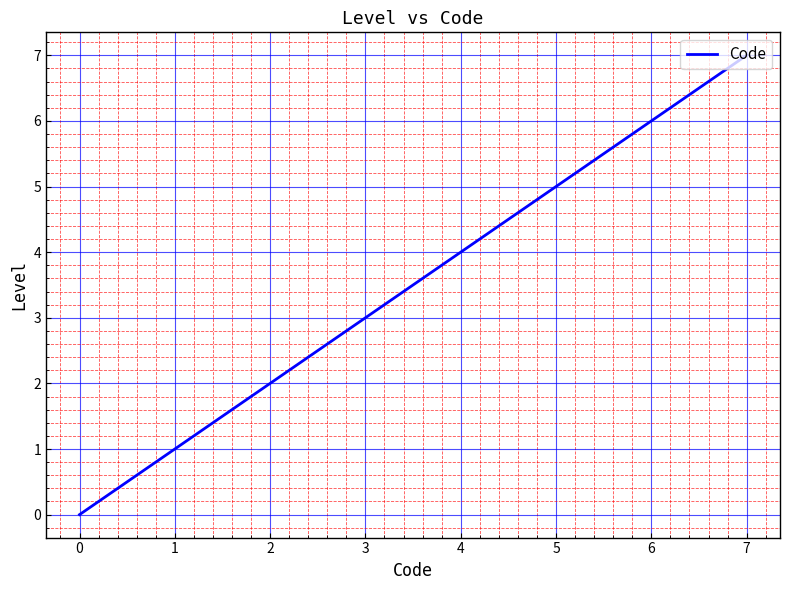

Where is the data nearest to the value 3?

4